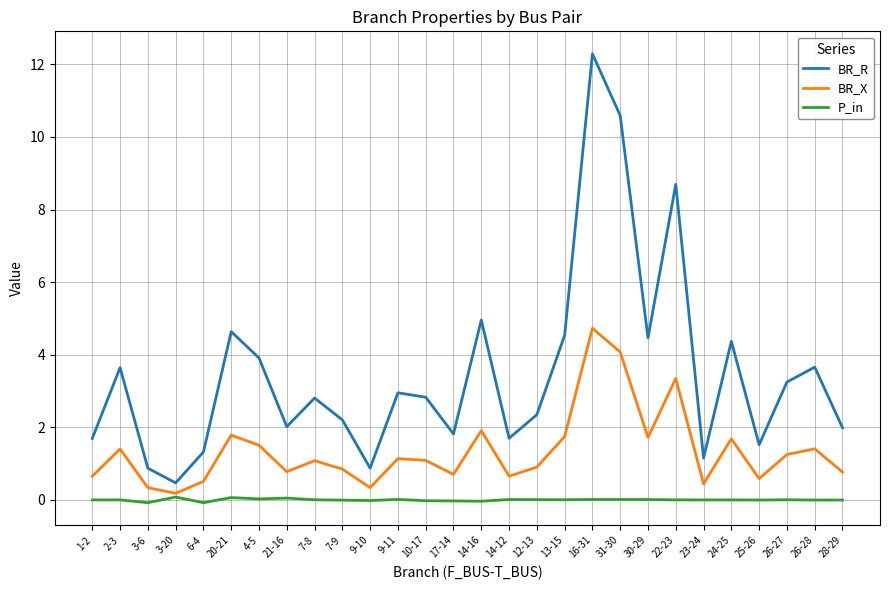

What is the greatest value displayed?

12.3